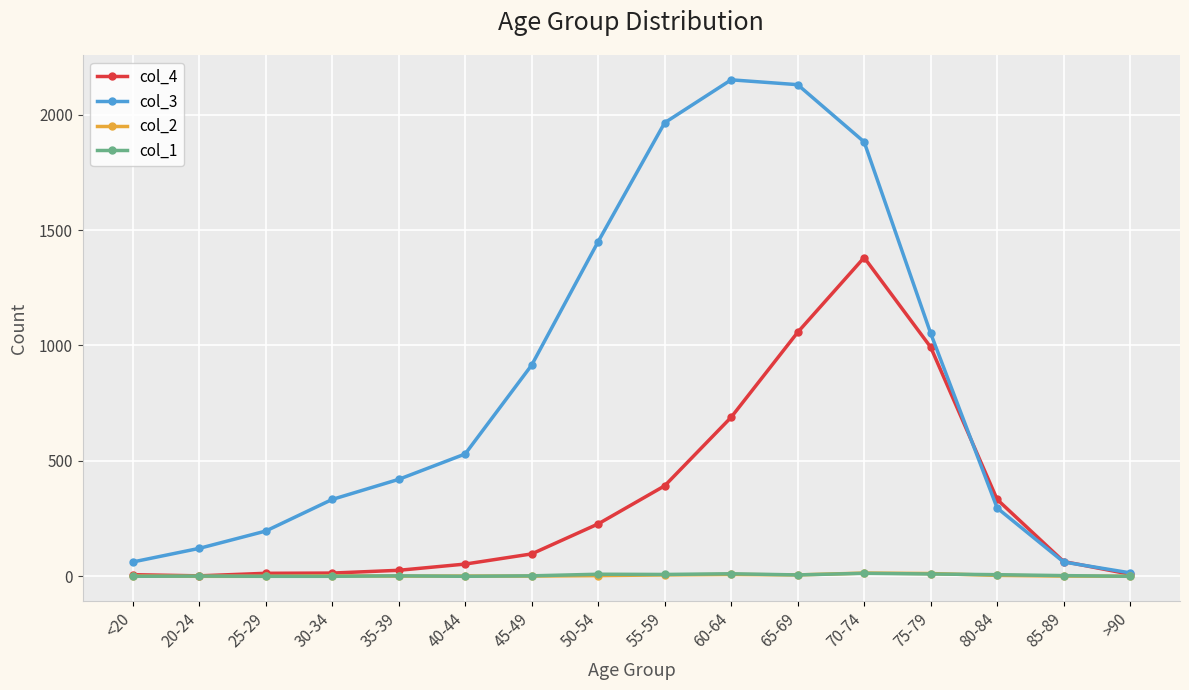

True or false: col_3 has a value of 1390 at 45-49.

False